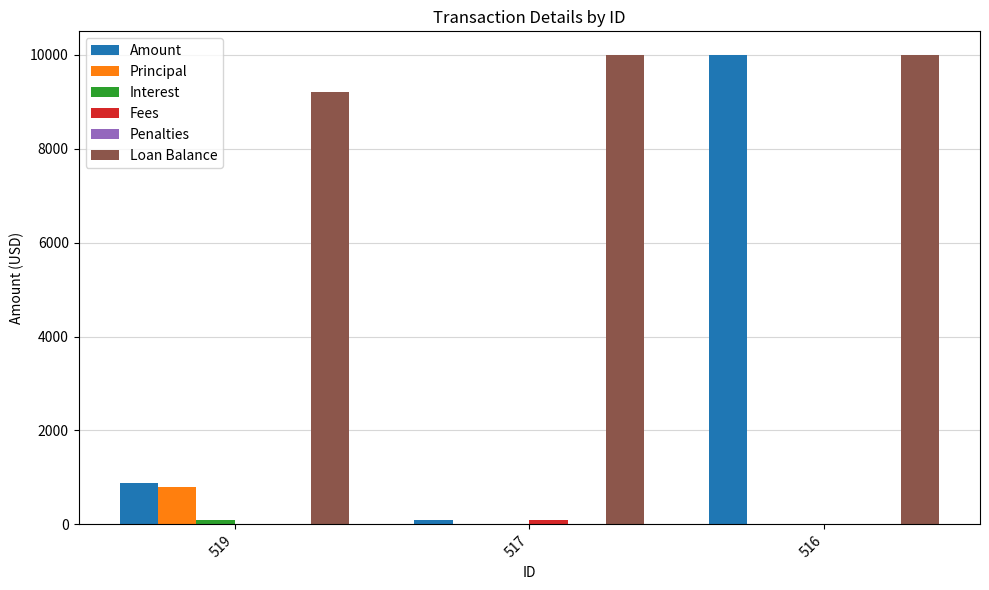

What is the spread (max minus min) of values at 519?

9214.2